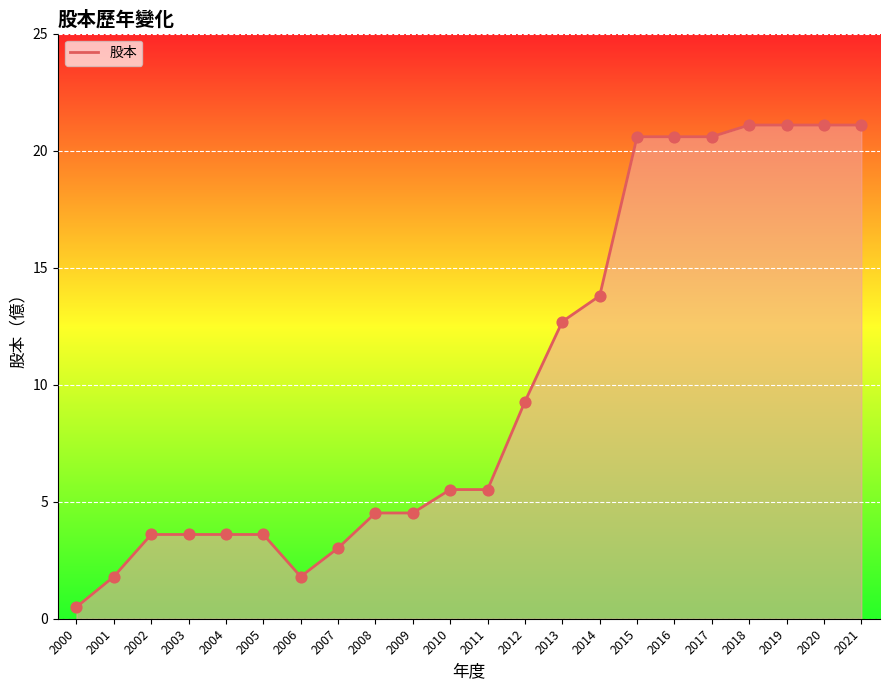

Between 2009 and 2004, which is larger?

2009